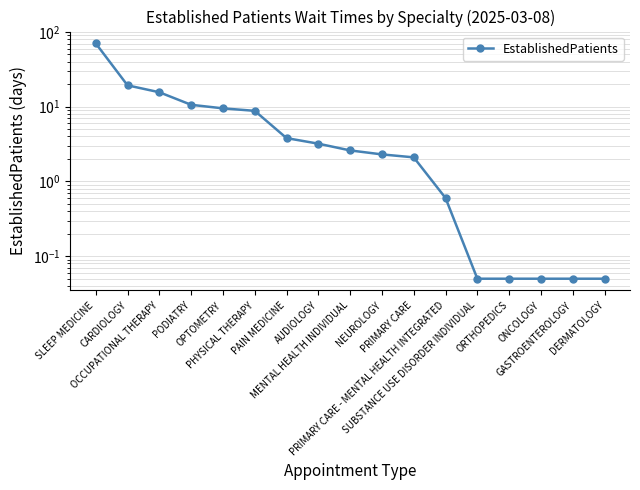

At which label is the value closest to 35?

CARDIOLOGY